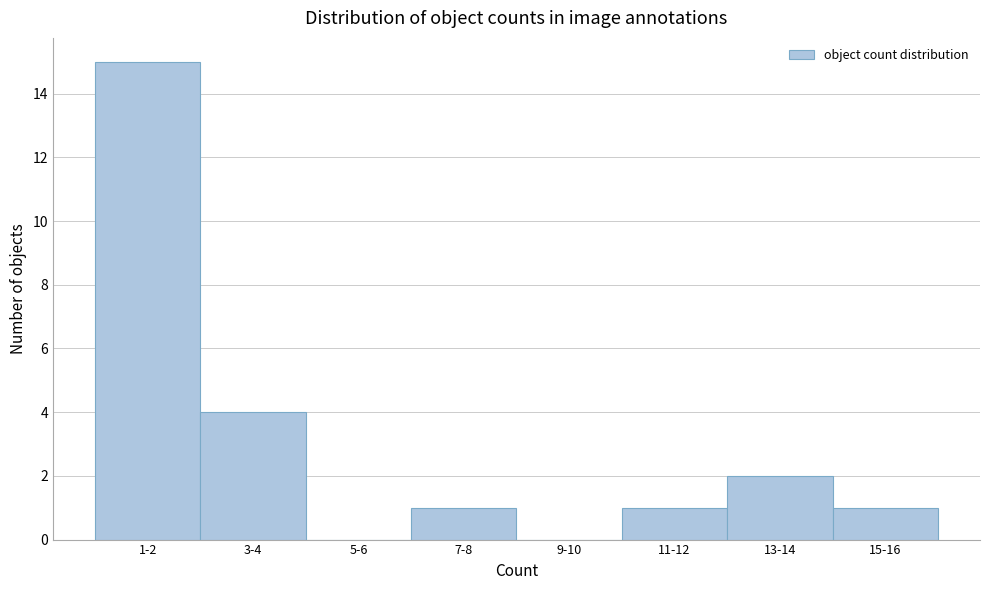

Reading right to left, list all the values displayed in this chart.

15-16=1	13-14=2	11-12=1	9-10=0	7-8=1	5-6=0	3-4=4	1-2=15